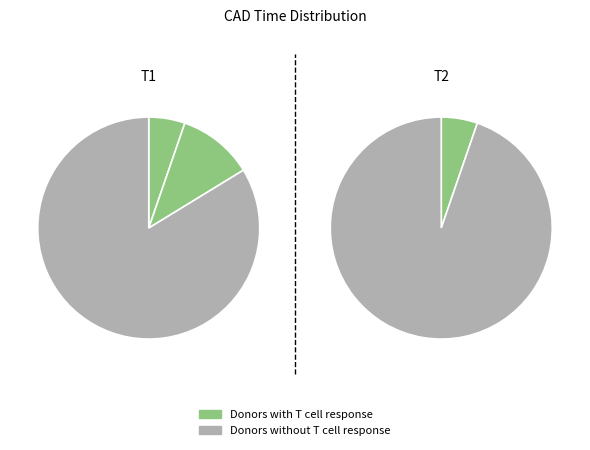

Does Section_time account for over 50% of the chart?

No